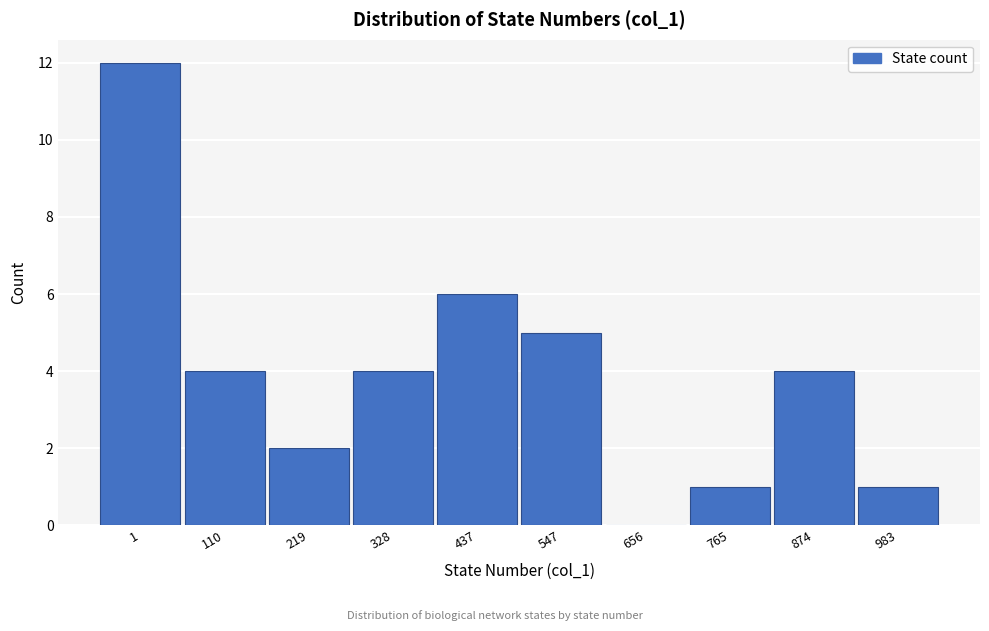

Reading left to right, list all the values displayed in this chart.

1=12	110=4	219=2	328=4	437=6	547=5	656=0	765=1	874=4	983=1